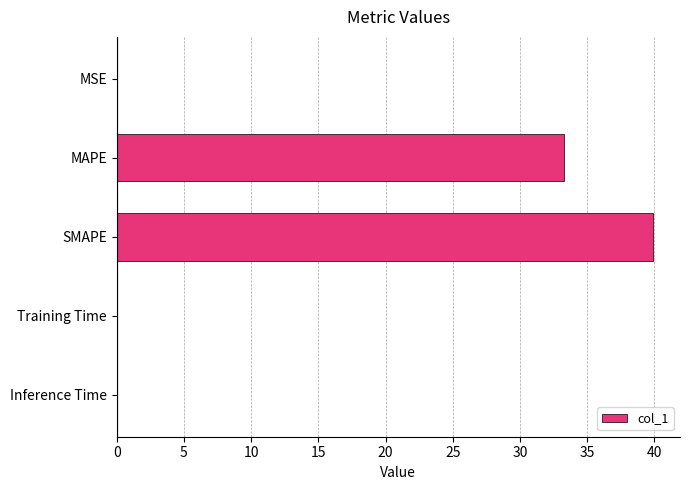

How many categories are shown in the chart?

5